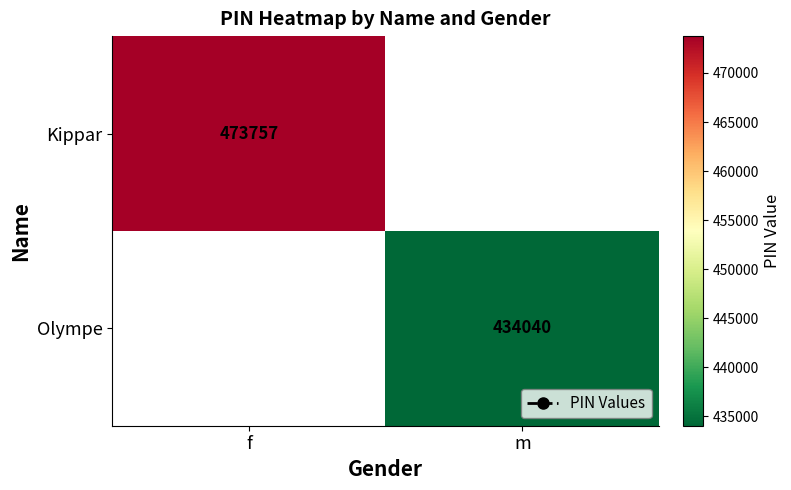

What is the total value across all series at f?

473757